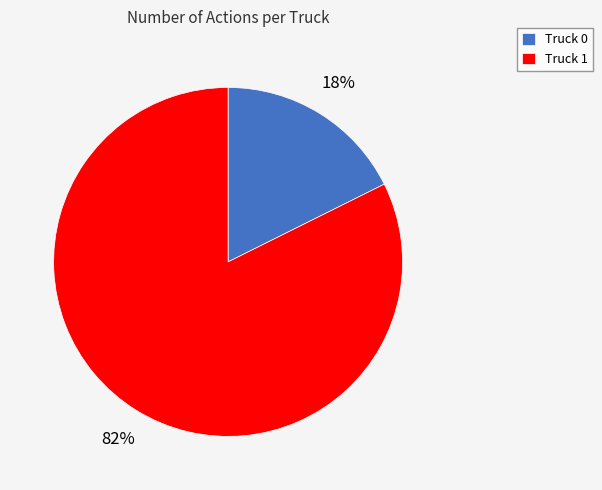

To the nearest percent, what is the average slice percentage?

50%